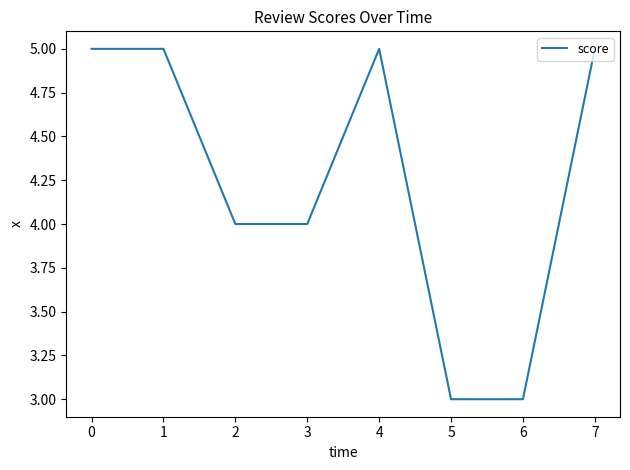

What is the maximum value shown in the chart?

5